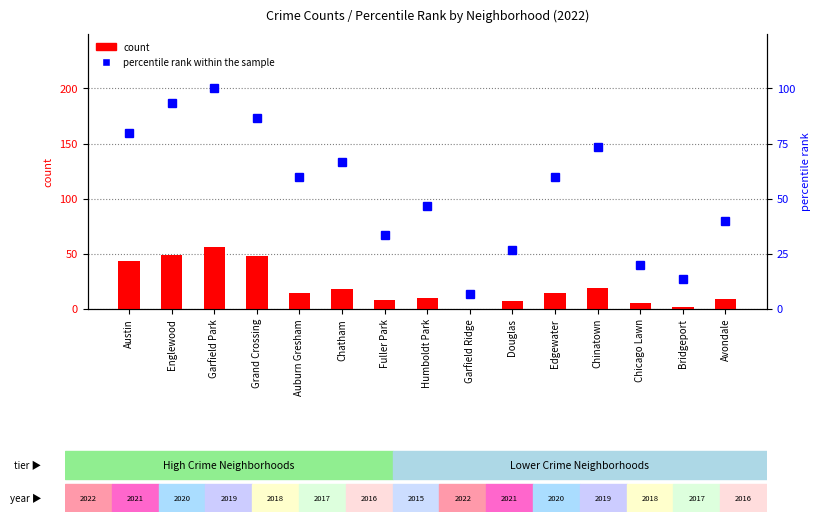

What is the difference between the maximum and minimum values in the count series?

56.0